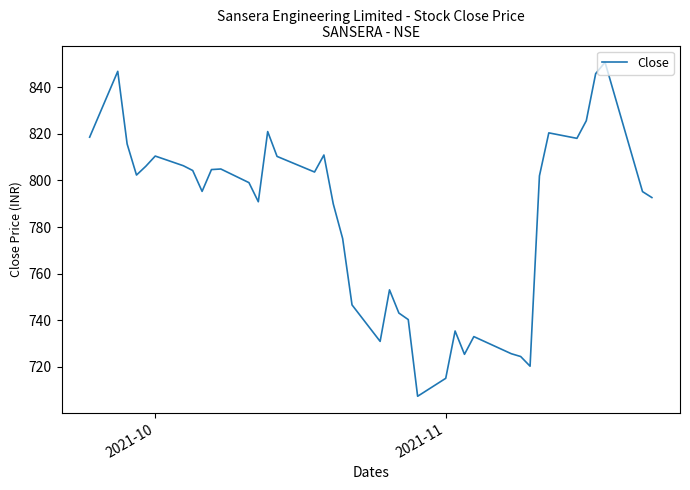

What is the maximum value shown in the chart?

850.7